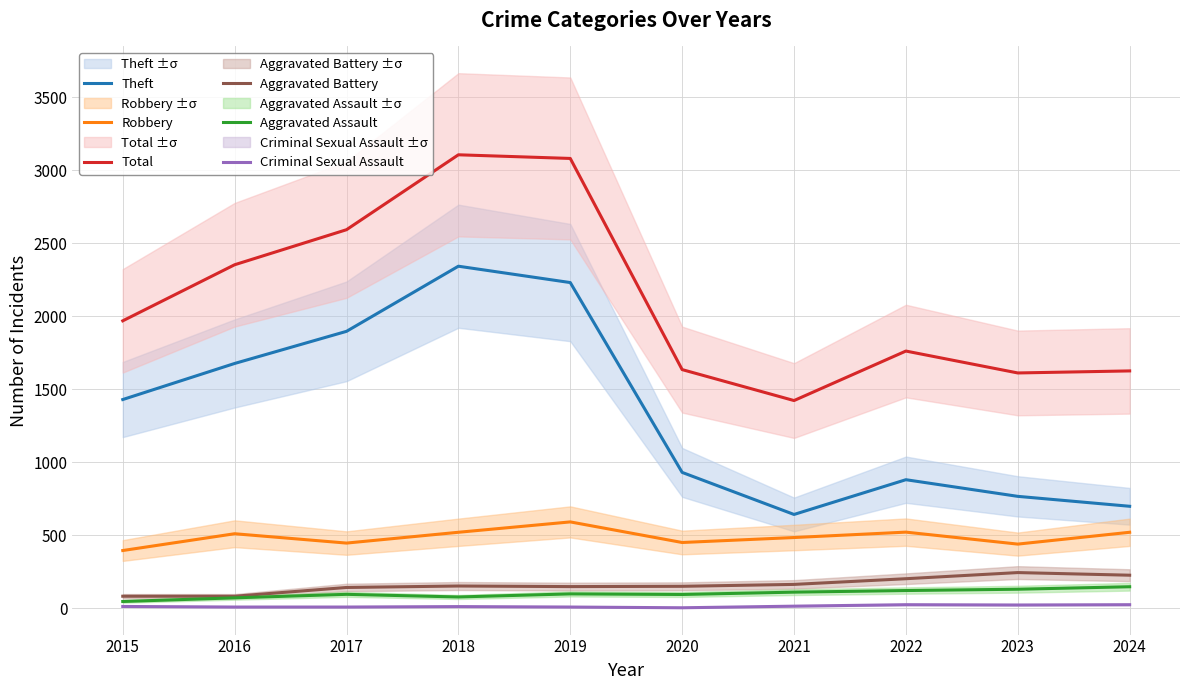

How many series are shown in this chart?

6